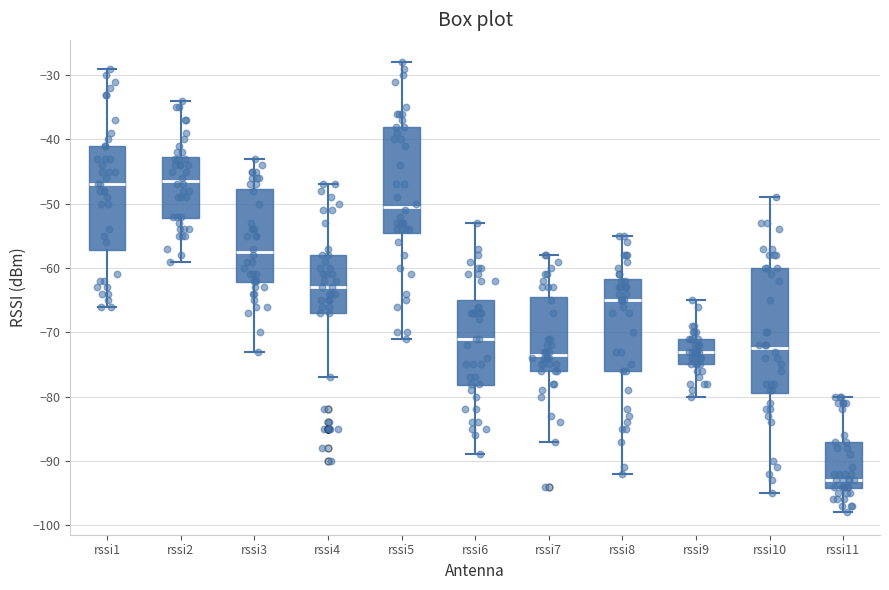

Which box is the tallest, from its lower edge to its upper edge?

rssi10